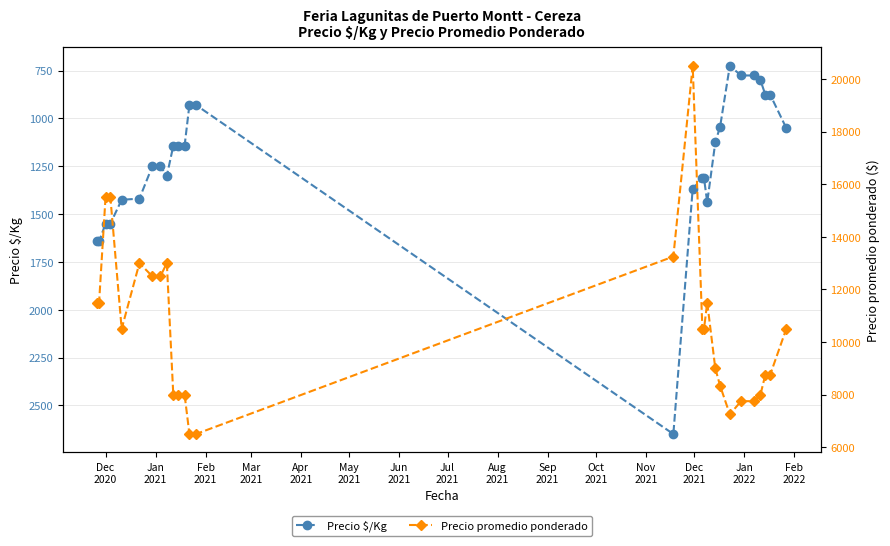

True or false: Precio promedio ponderado and Precio $/Kg cross at least once.

False